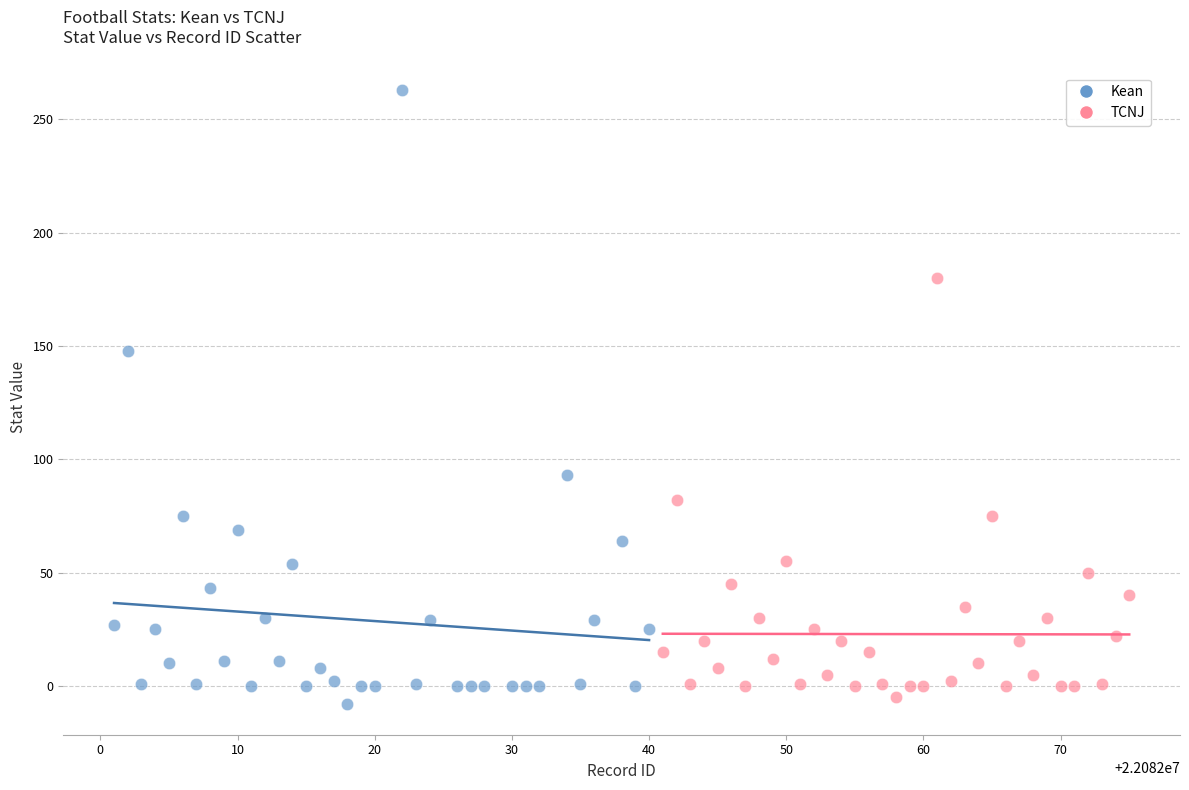

Which series reaches the maximum Y coordinate?

Kean